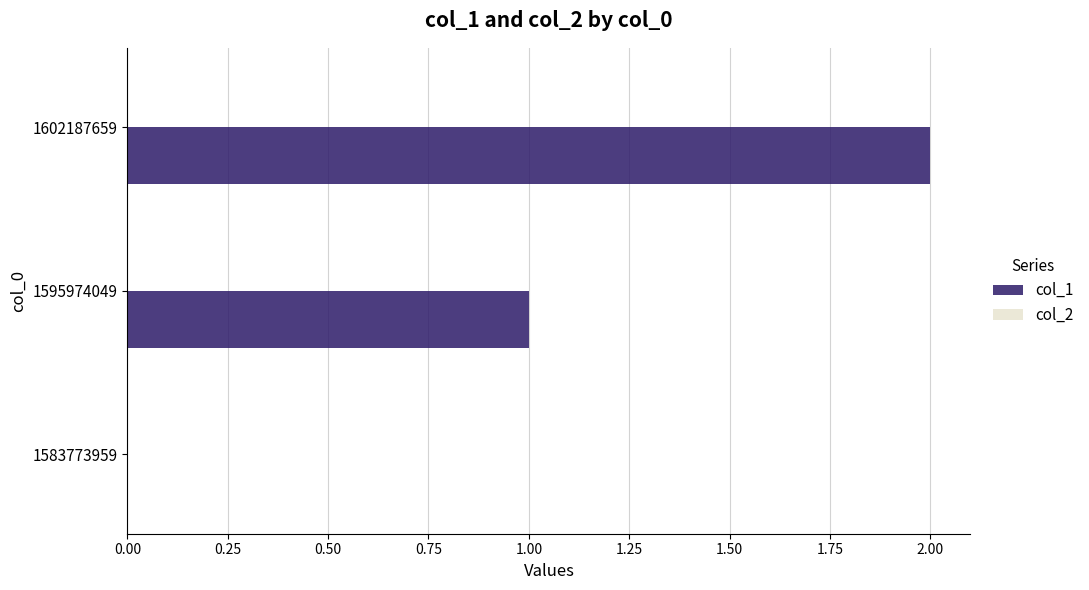

Between 1602187659 and 1595974049, which is larger?

1602187659